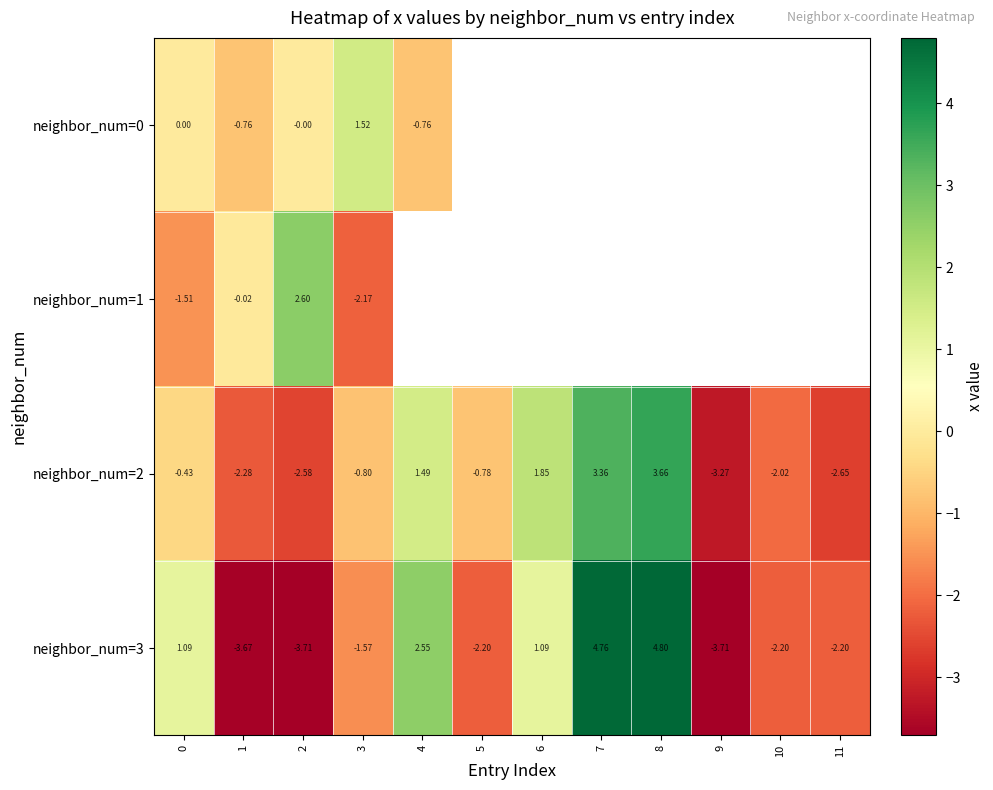

Is the value of neighbor_num=2 at 9 greater than the value of neighbor_num=3 at 7?

No